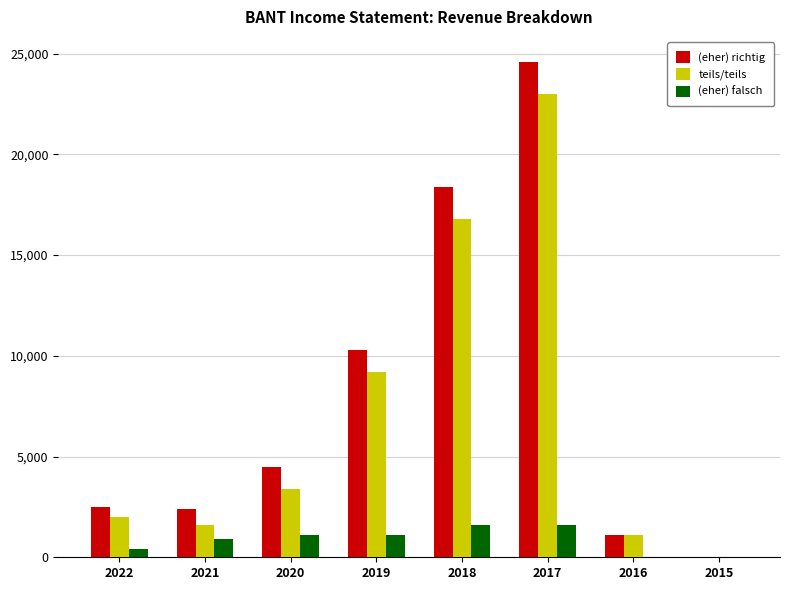

What is the sum of all teils/teils values?

57100